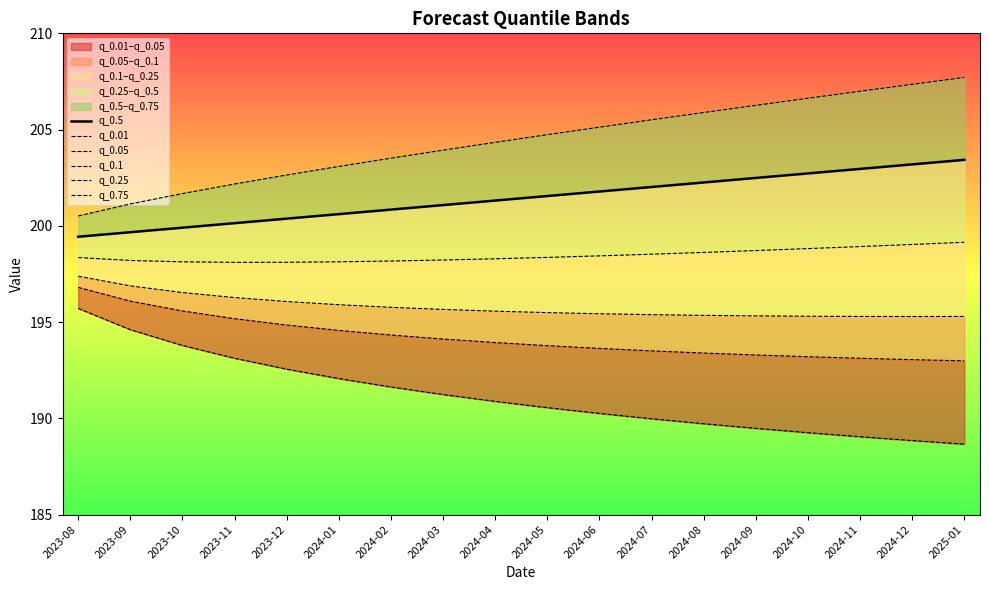

Is it true that q_0.05 equals 120.7 at 2024-05?

False